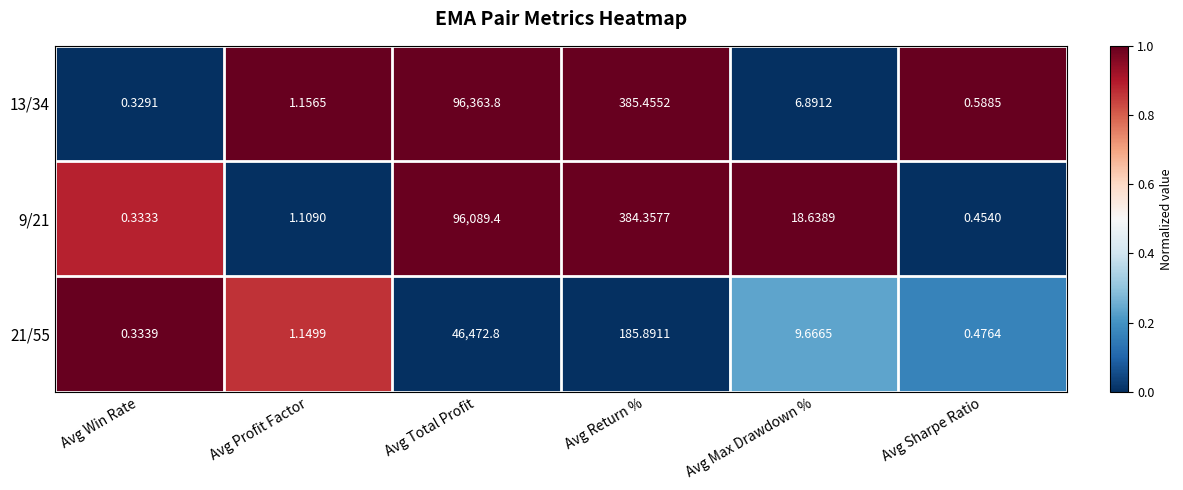

How many values in the 9/21 series exceed 18?

3